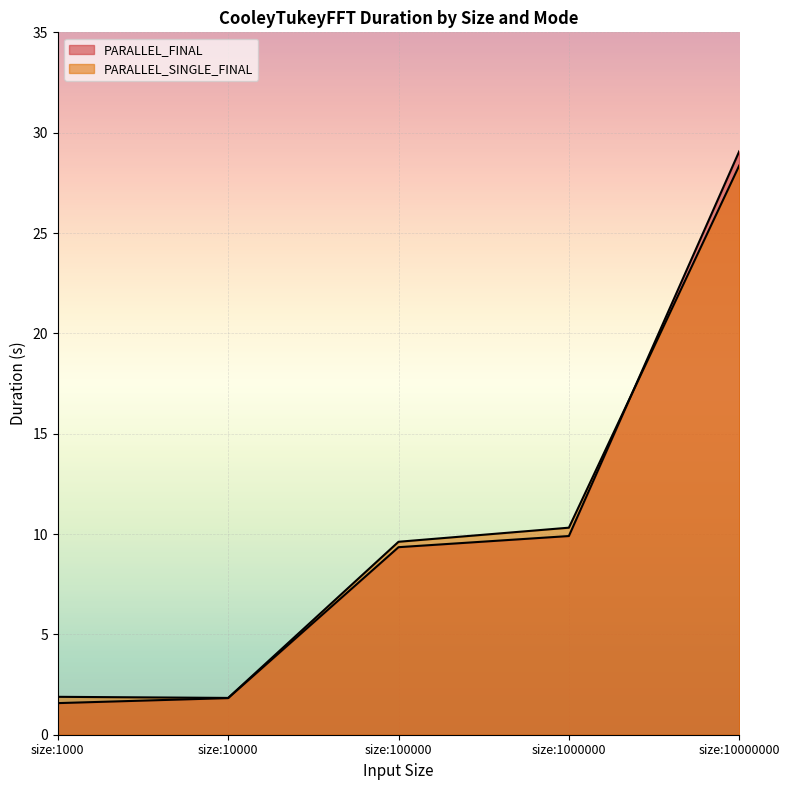

What is the value of the PARALLEL_SINGLE_FINAL point at the 1st from the left?

1.9